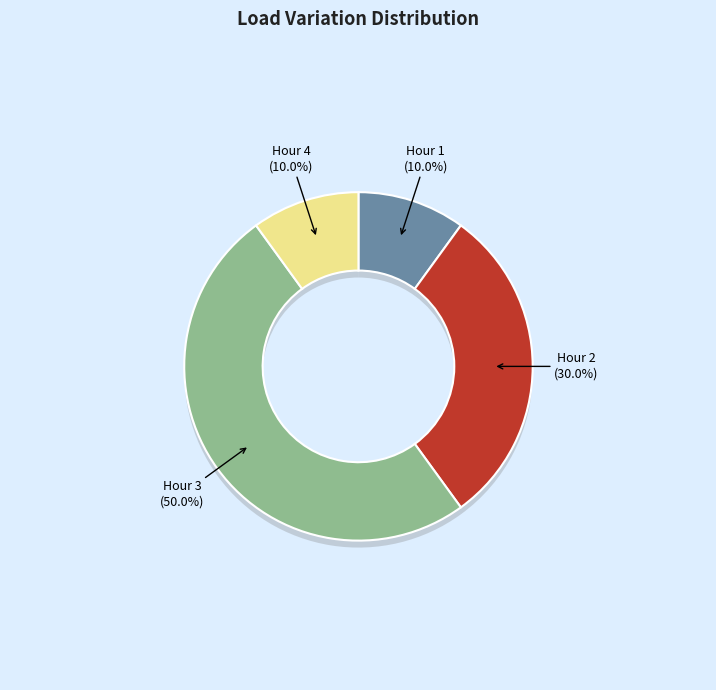

To the nearest percent, what portion does 2 represent?

30%